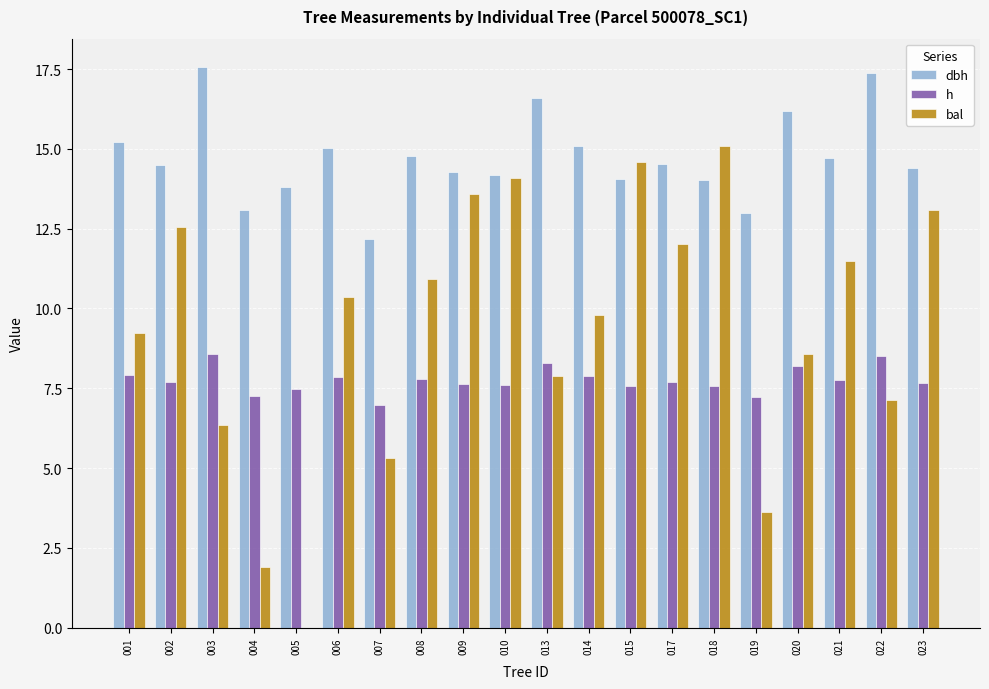

What is the highest value of the h series?

8.6